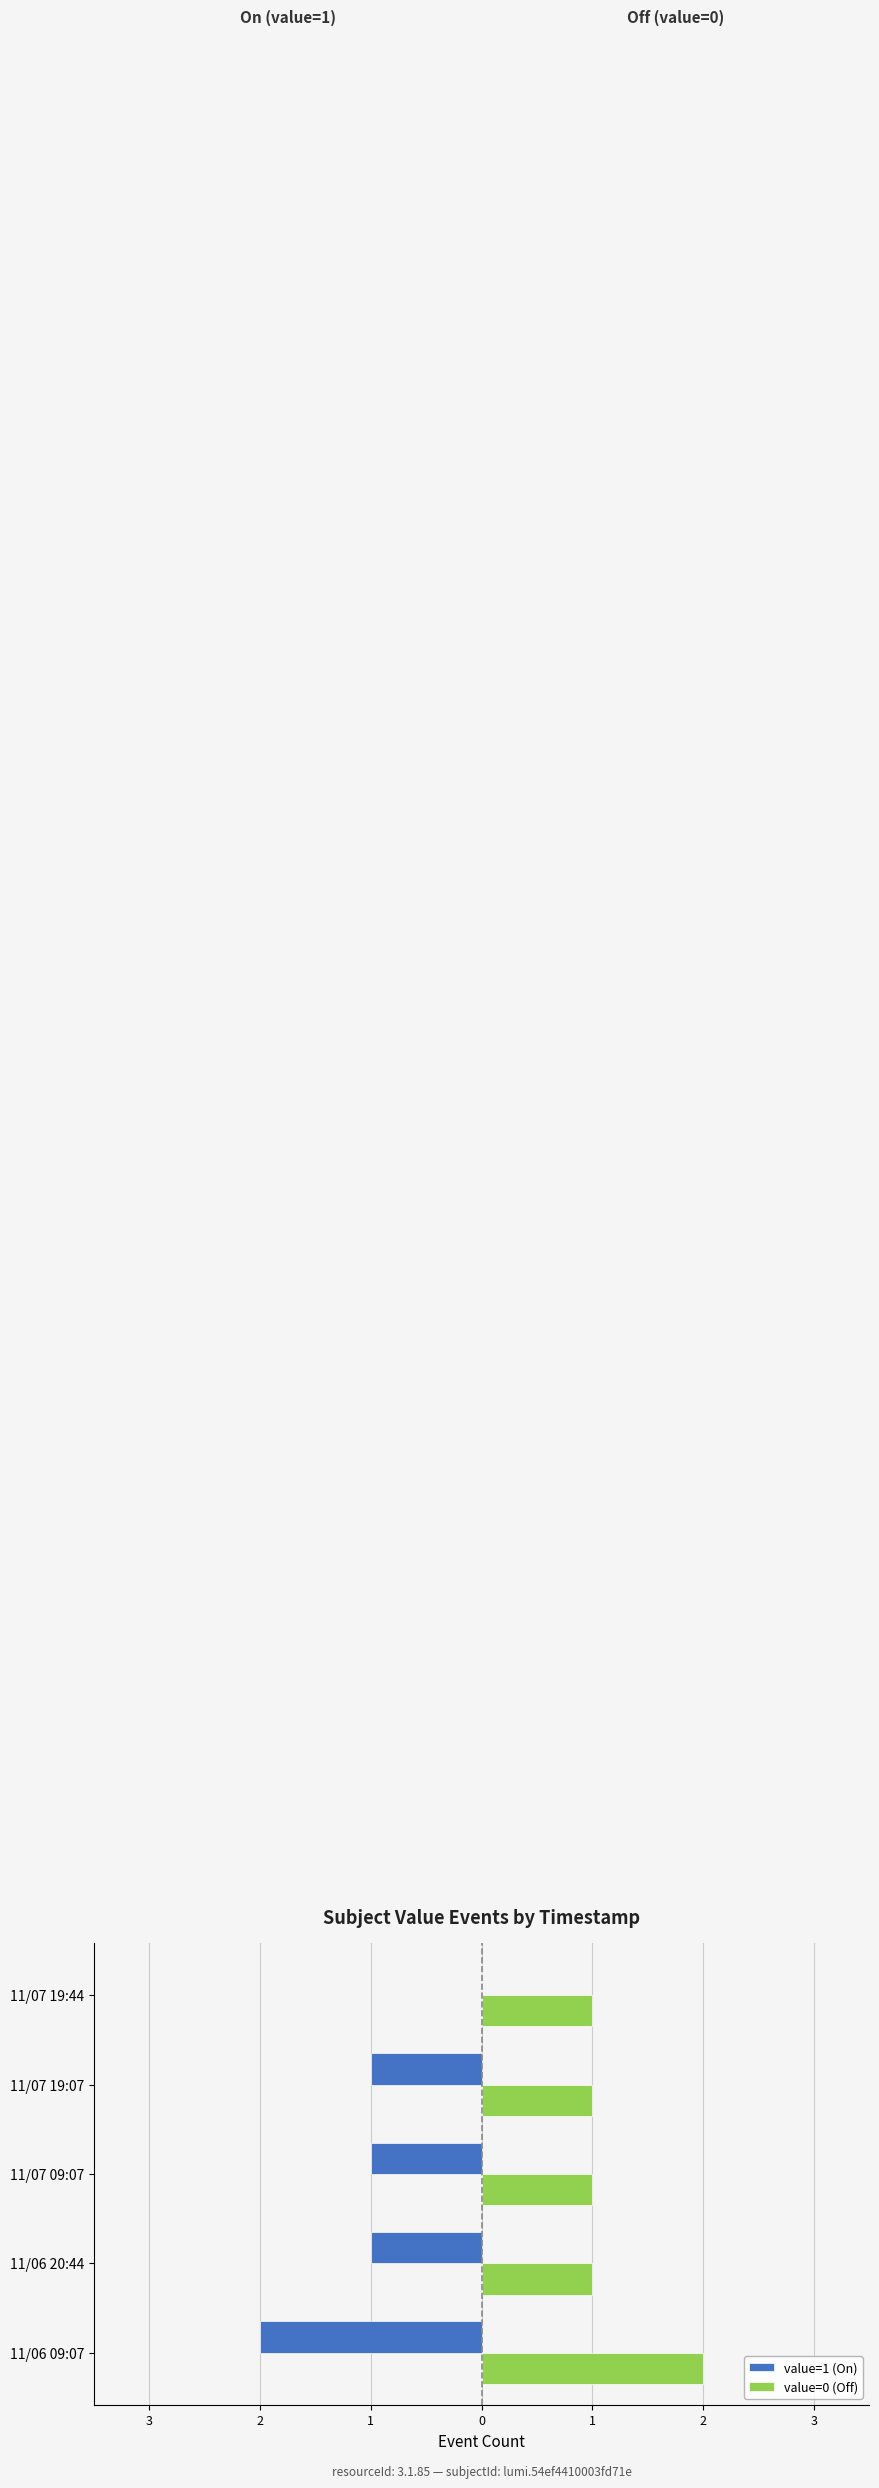

Reading right to left, transcribe all the data shown in this chart.

value=1 (On): 0	-1	-1	-1	-2
value=0 (Off): 1	1	1	1	2